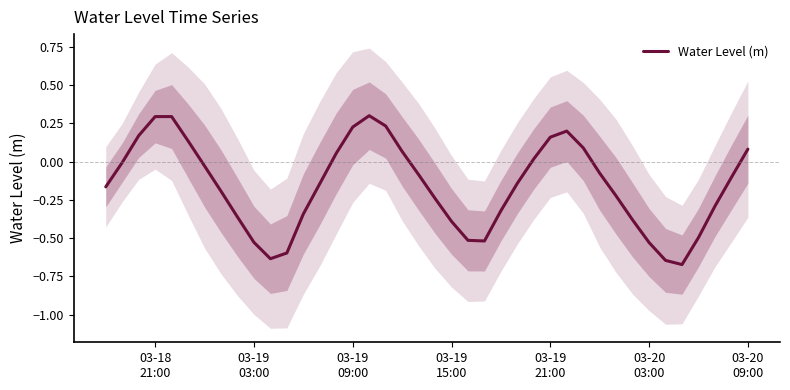

What is the difference between the second highest and second lowest values?

0.9